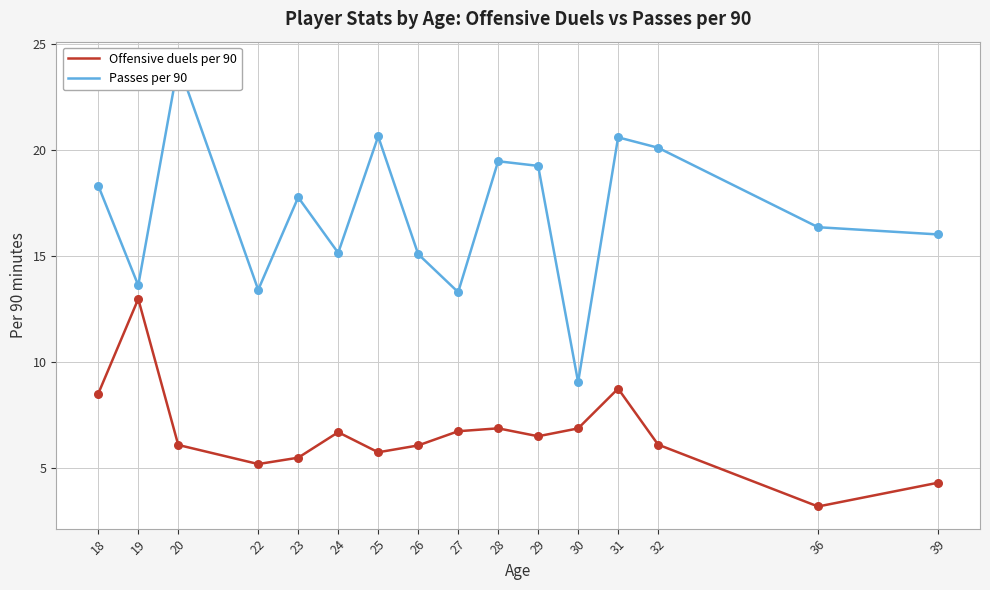

Which series reaches the maximum Y coordinate?

Passes per 90